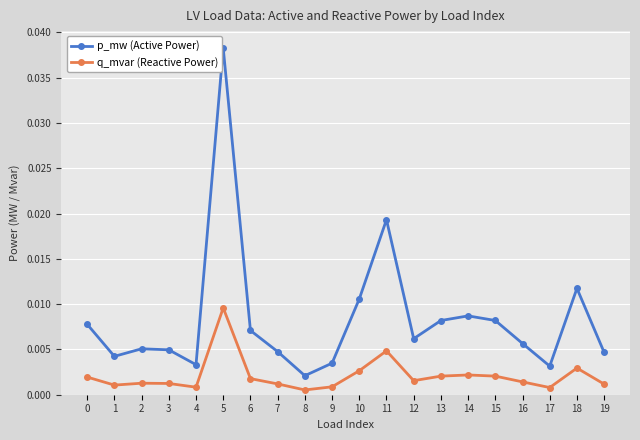

True or false: q_mvar (Reactive Power) has more than 2 interior local peaks.

True